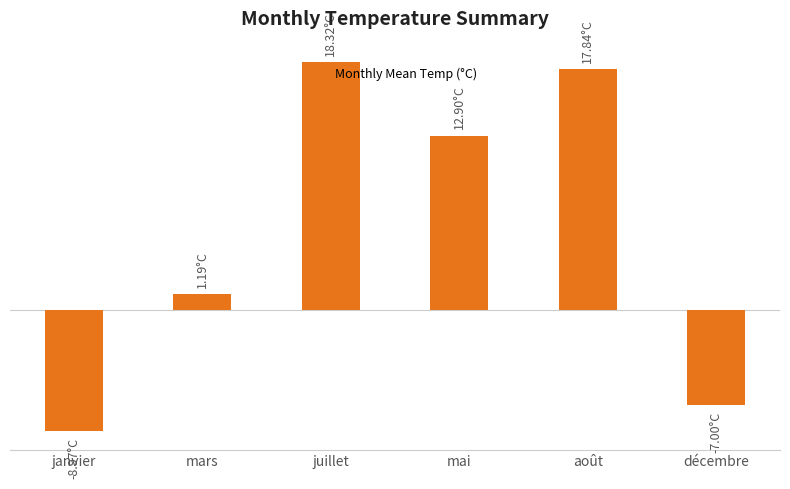

Which label corresponds to the largest value in the chart?

juillet